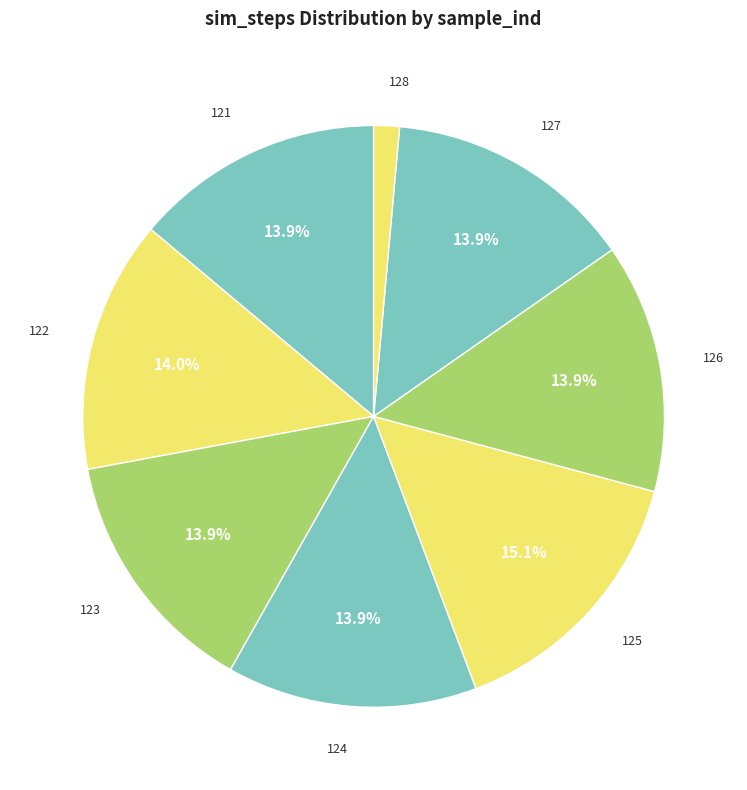

How many slices are in this pie chart?

8